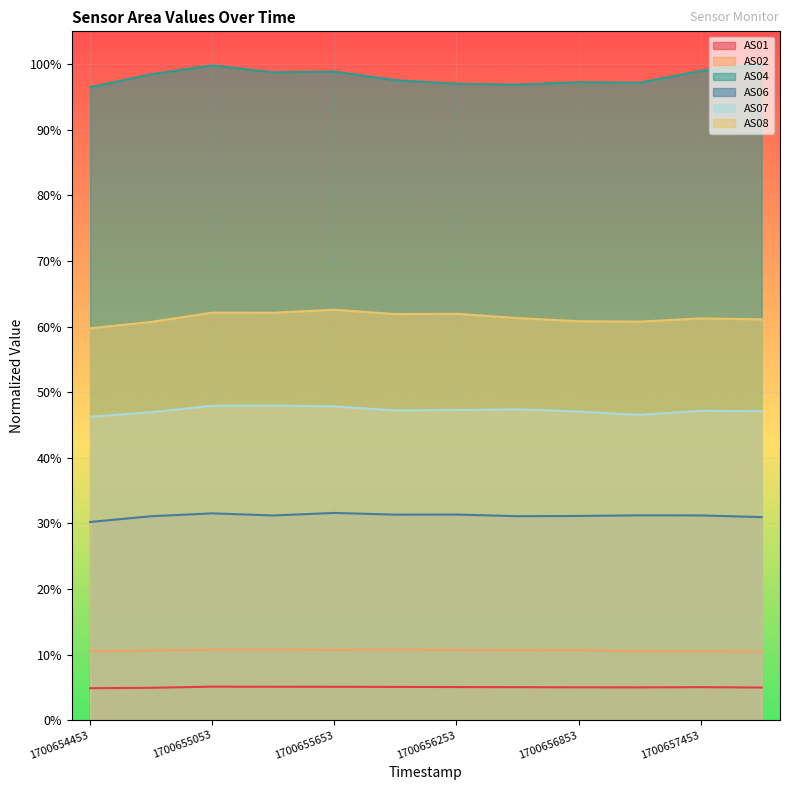

What value does the AS08 series have at 1700655353?

0.6